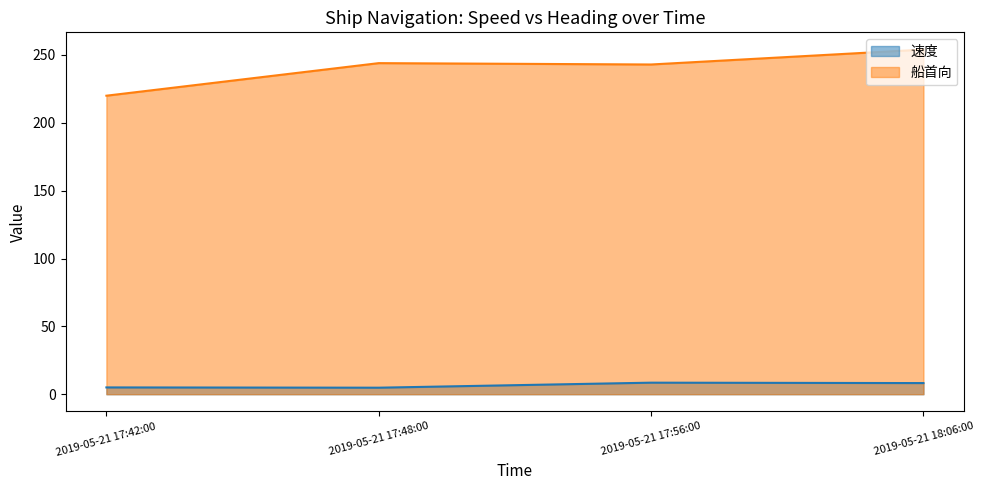

At which category does the chart reach its minimum across all series?

2019-05-21 17:48:00